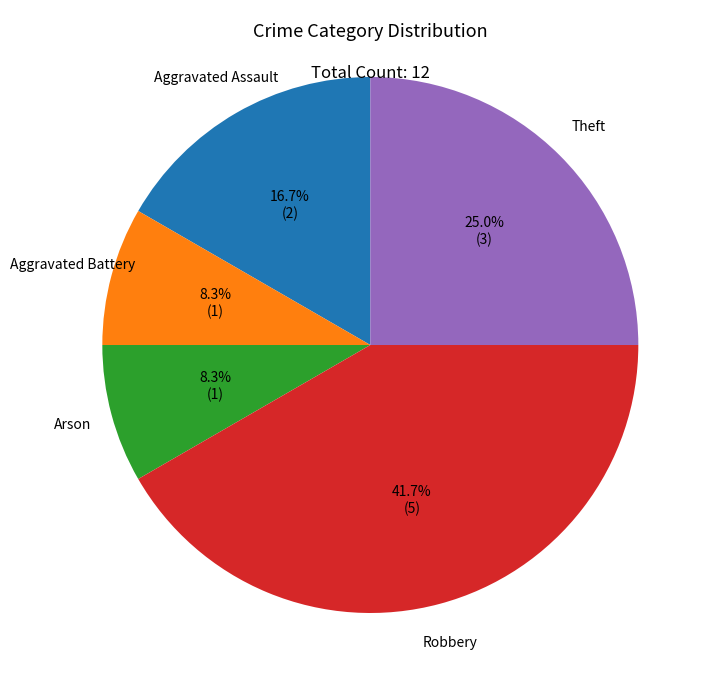

The Arson slice represents 8% of the pie. True or false?

True